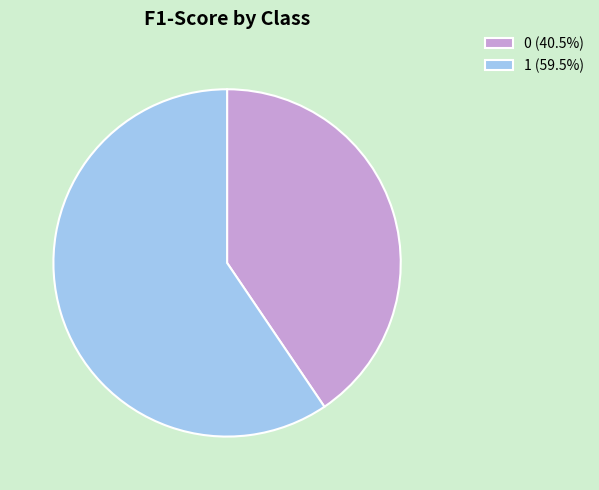

The 1 slice represents 74% of the pie. True or false?

False